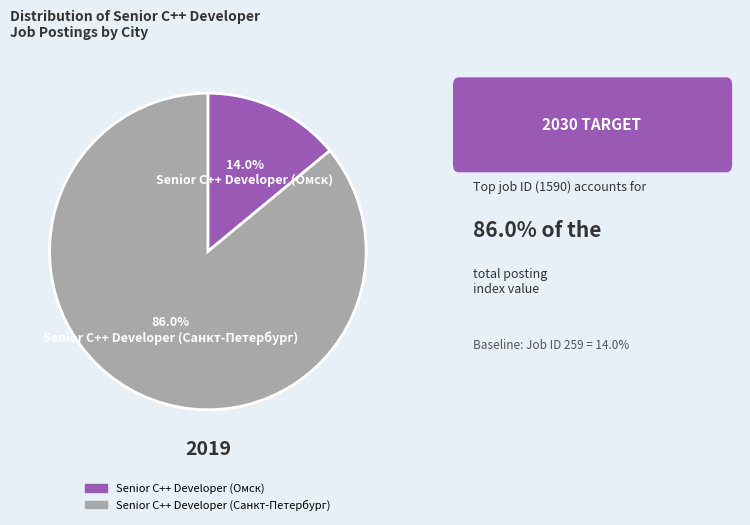

Which category has the smallest portion of the pie?

Senior C++ Developer (Омск)